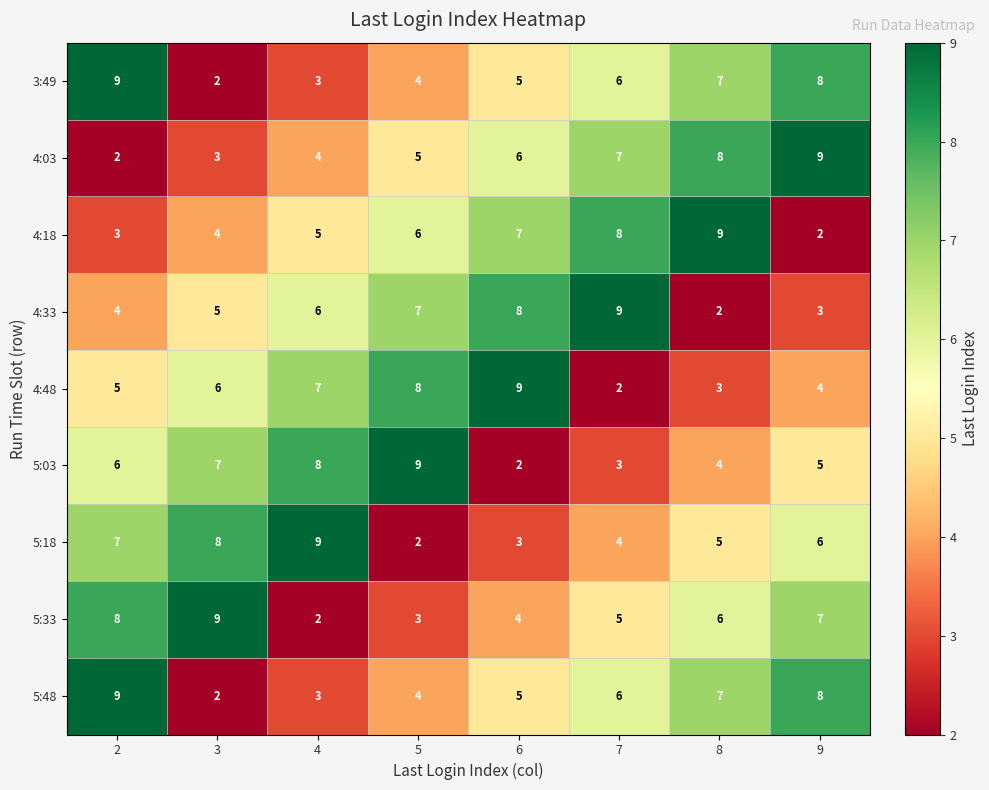

What is the spread (max minus min) of values at 2?

7